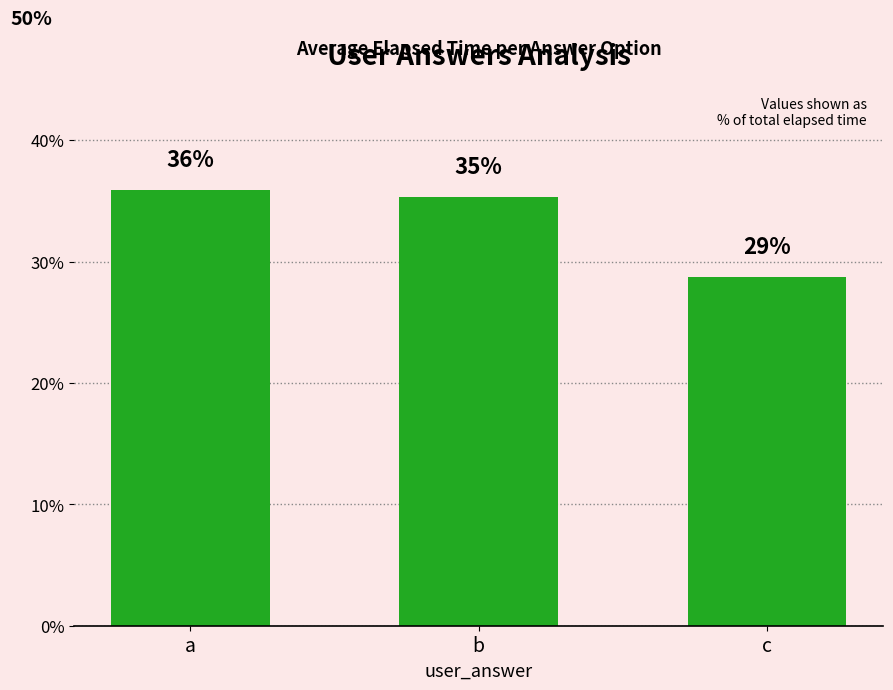

How many bars are there in total?

3